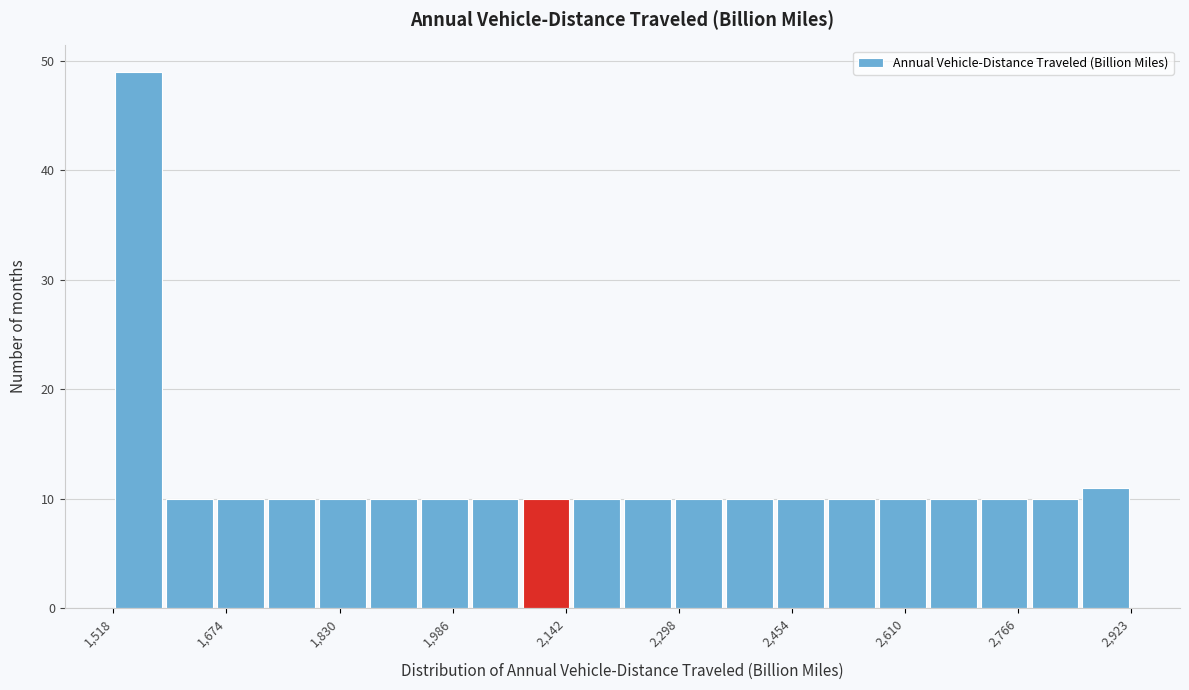

Read against the x-axis, roughly where is the centre of the tallest bar?

1560